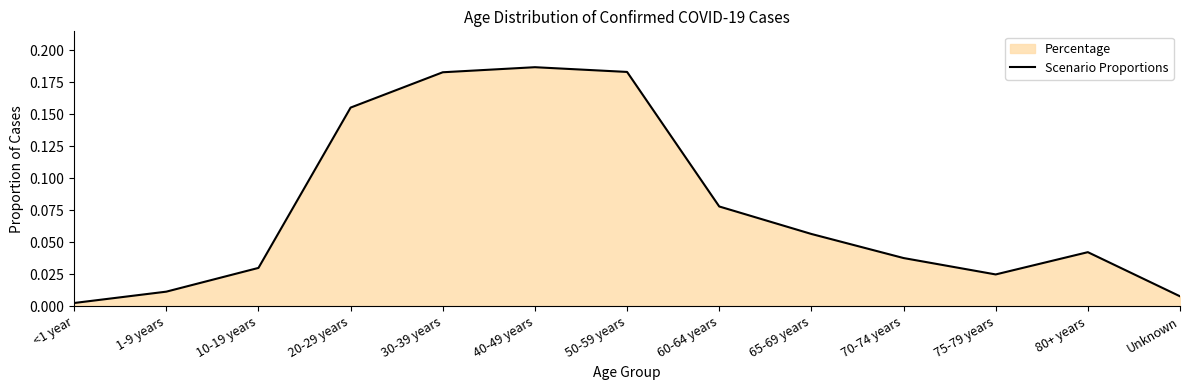

What is the difference between the maximum and minimum values?

0.2